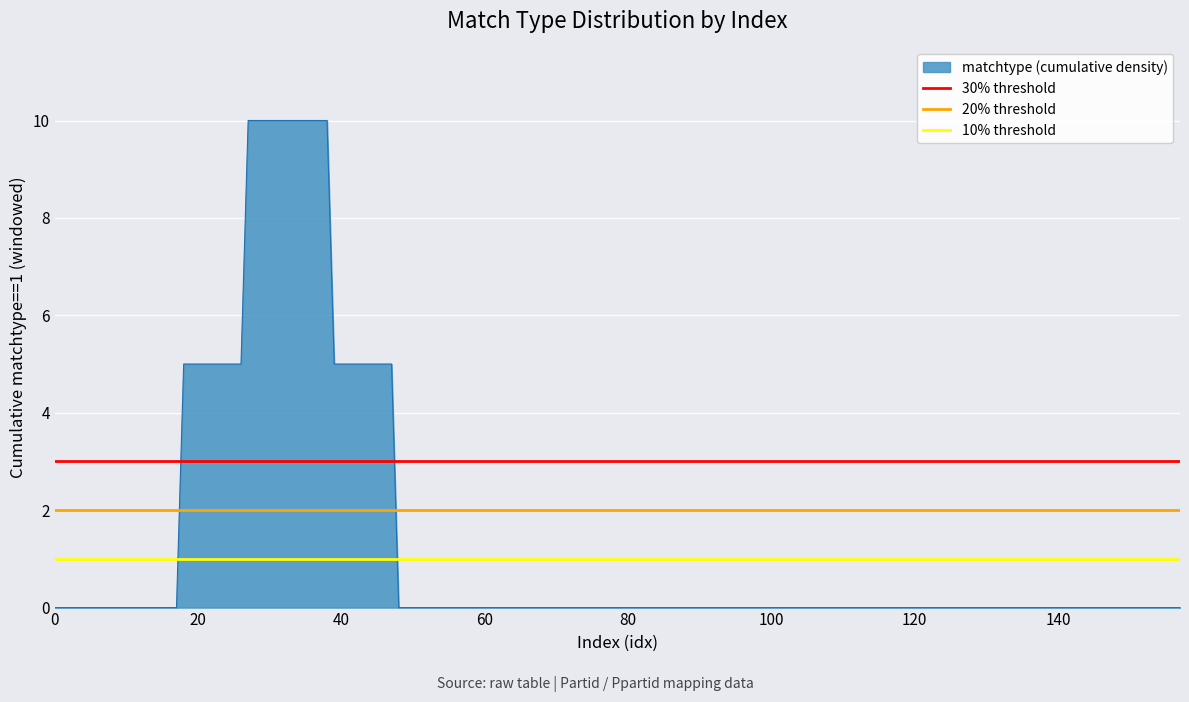

The value of 30% threshold at 20 is 3. True or false?

True